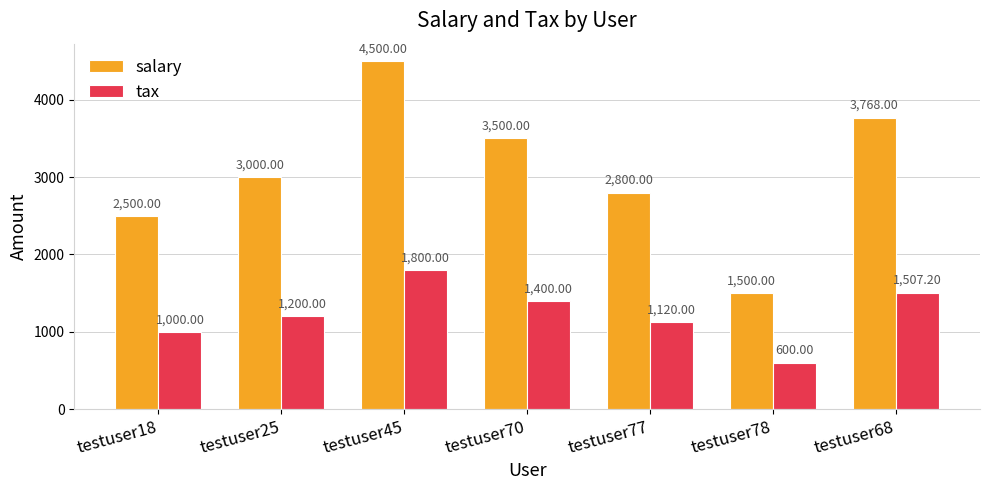

What position from the right is testuser45?

5